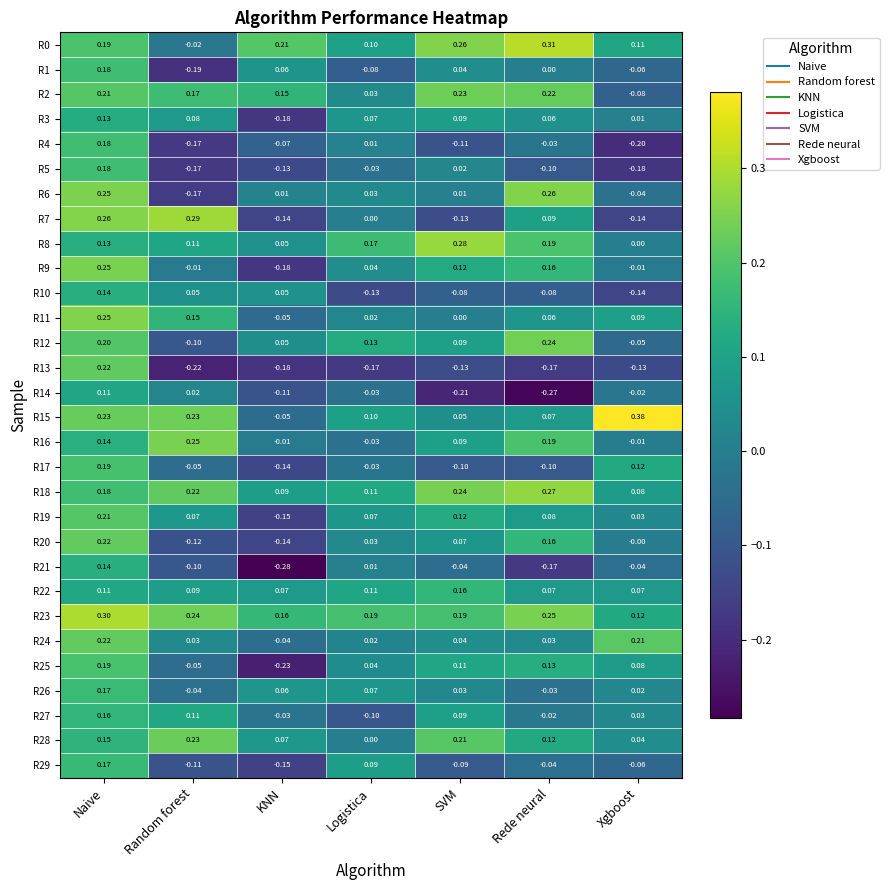

Which series changed the most between Naive and KNN?

R9